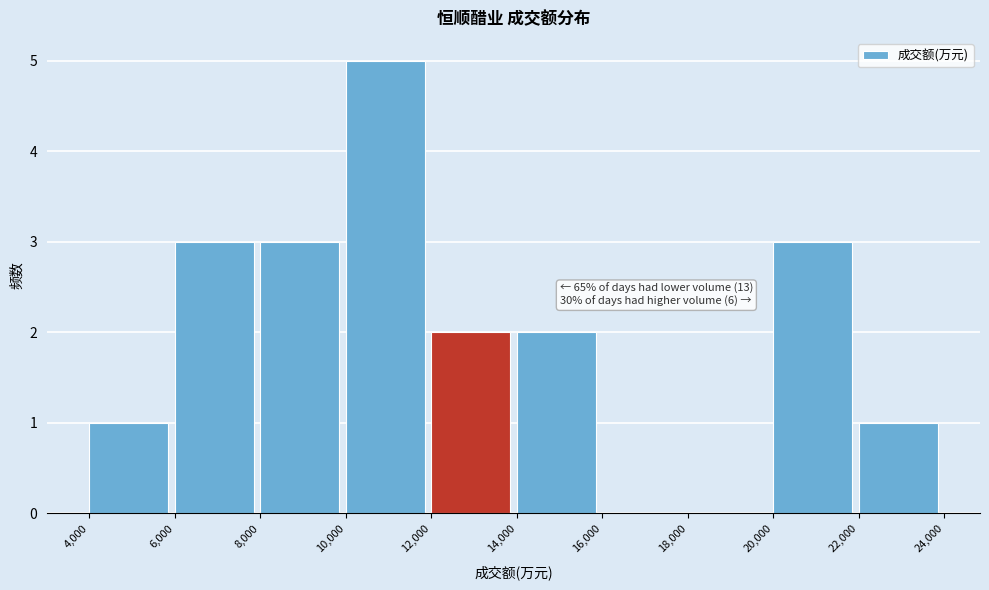

Over which range of the x-axis is the bar tallest?

10,000 to 12,000